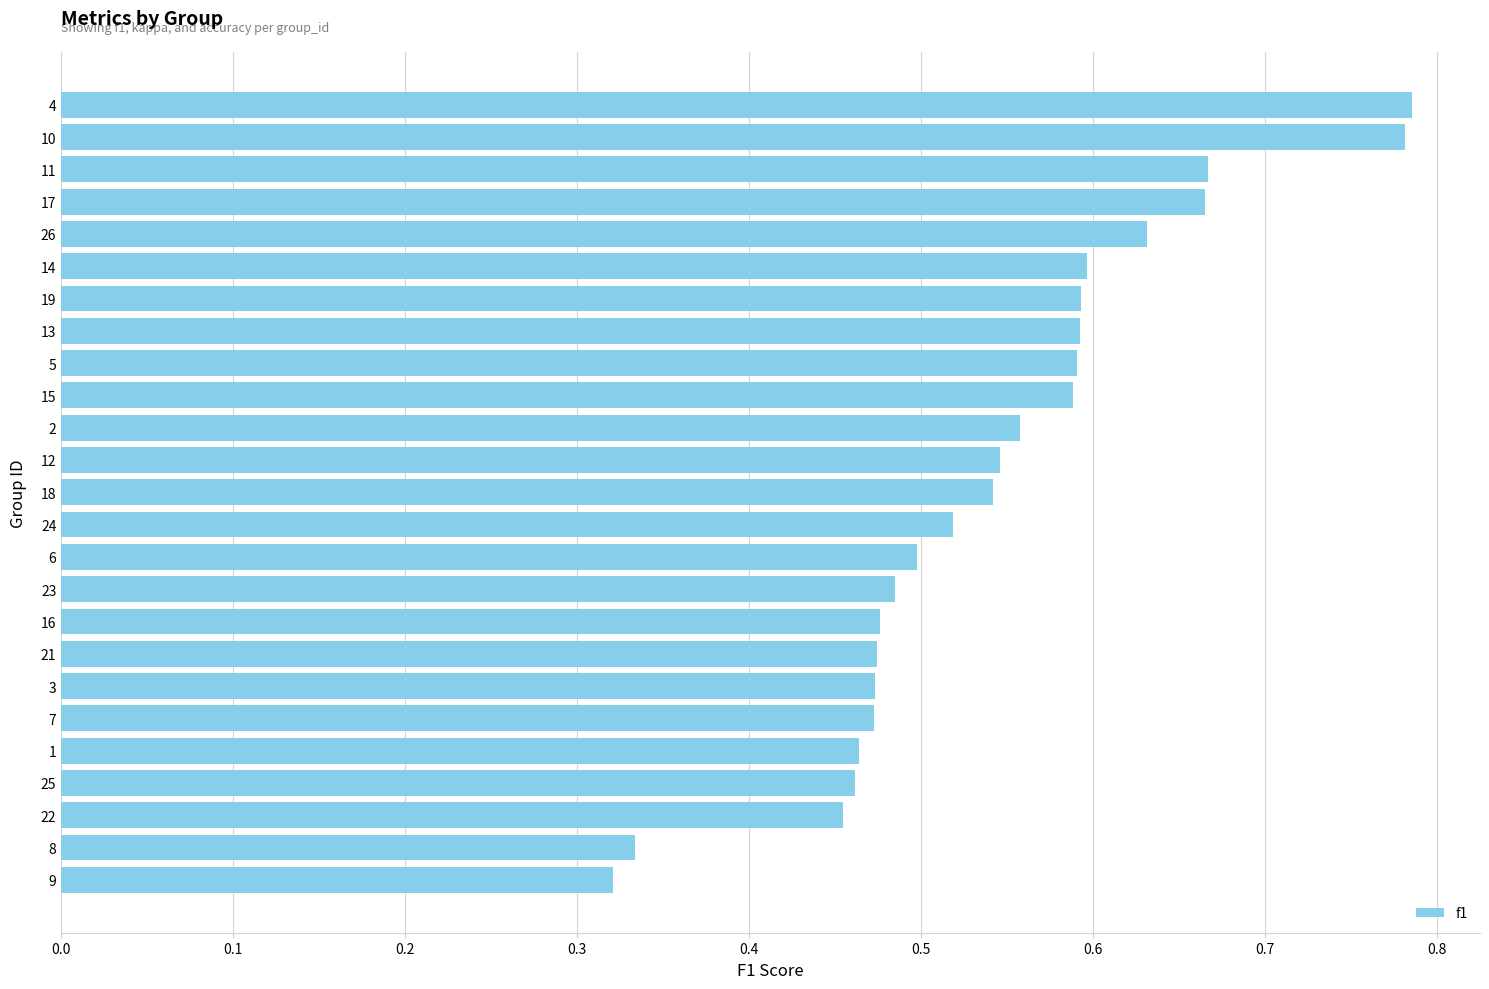

The value at 3 is 0.3. True or false?

False